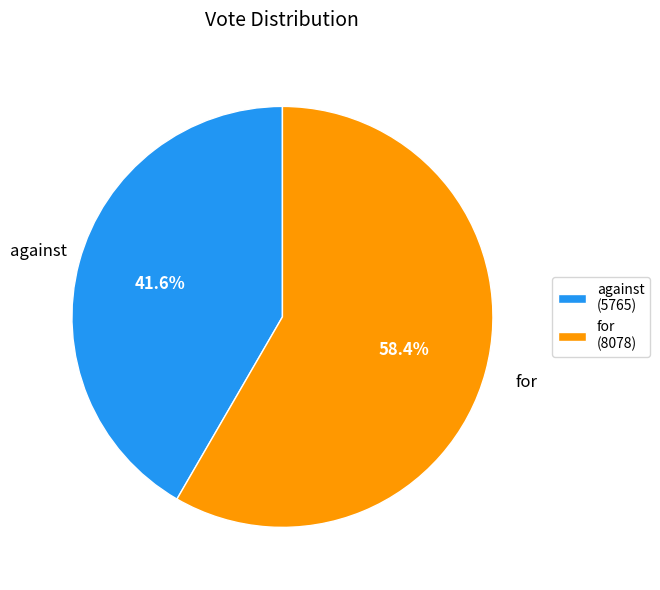

Do against and for together represent more than half of the pie?

Yes